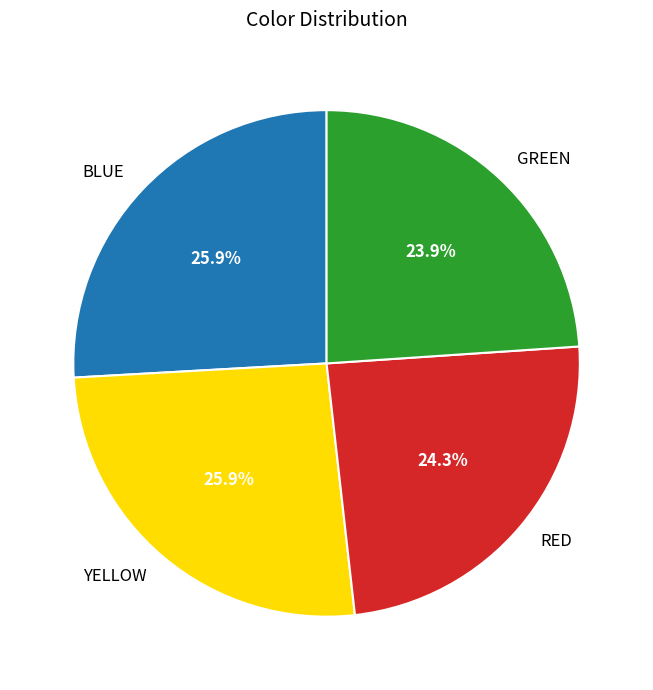

What portion of the pie excludes YELLOW?

74.1%